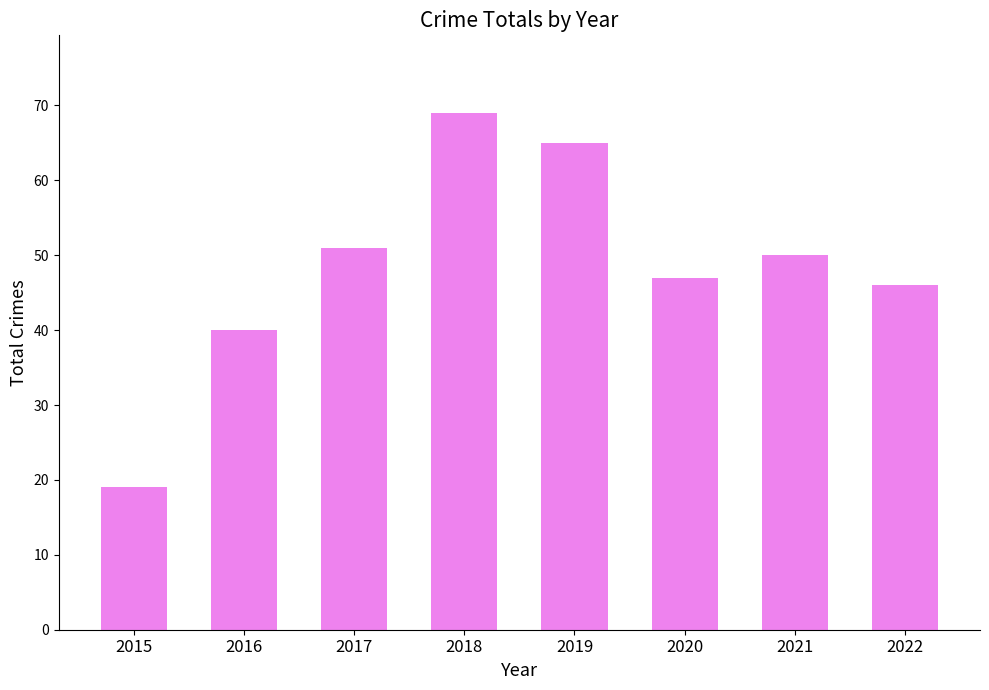

The value at 2017 is 12. True or false?

False